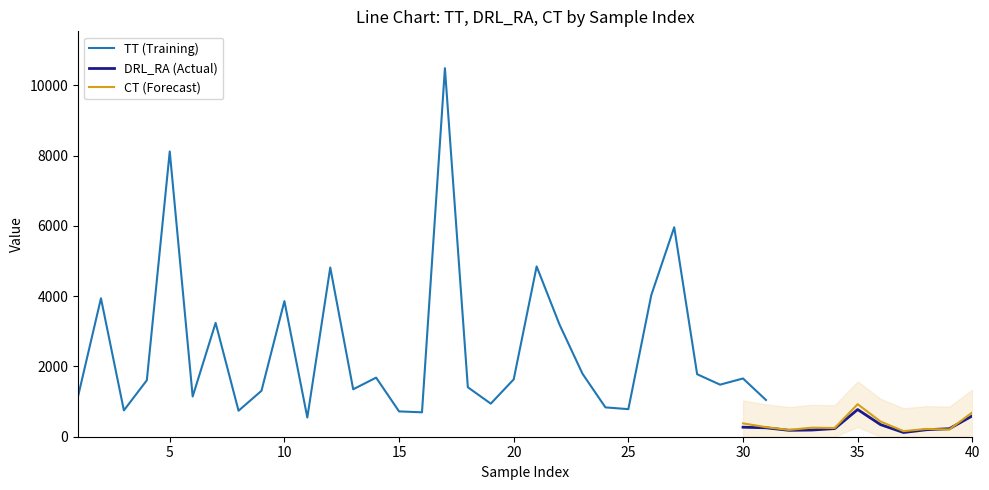

What is the highest value of the CT (Forecast) series?

926